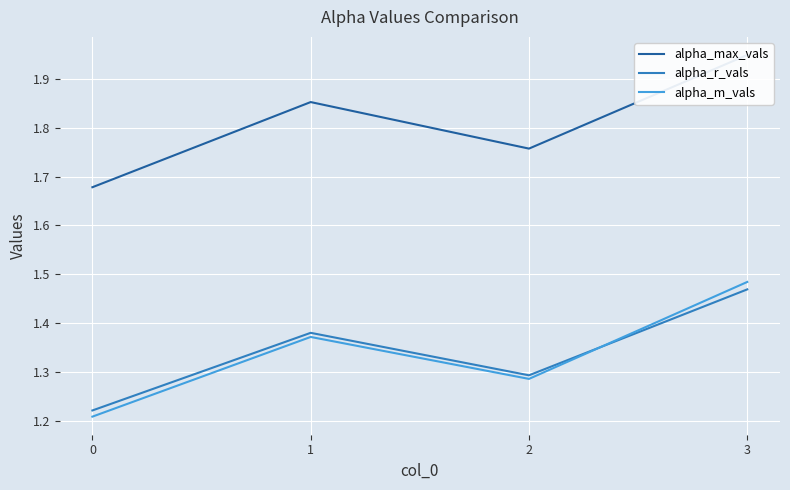

True or false: alpha_m_vals and alpha_max_vals intersect in this chart.

False